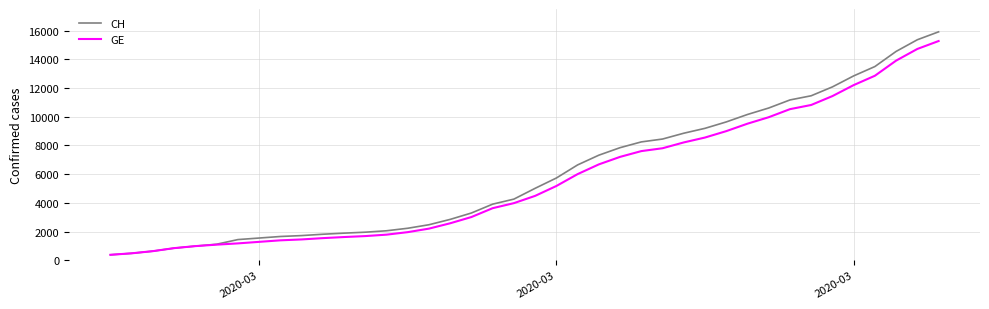

What is the difference between the maximum and second lowest values in the CH series?

15447